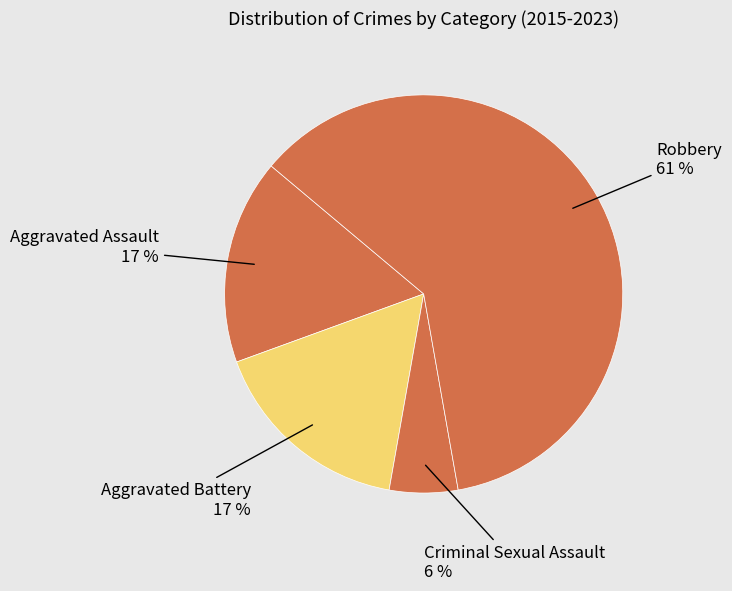

Between Criminal Sexual Assault and Aggravated Assault, which is larger?

Aggravated Assault